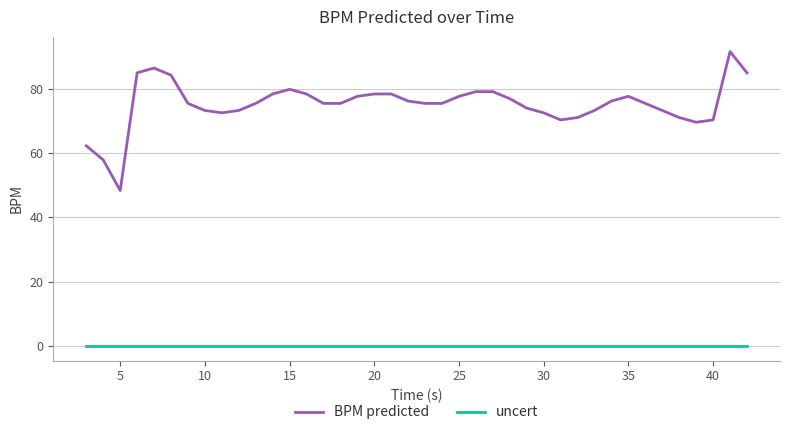

True or false: uncert and BPM predicted intersect in this chart.

False